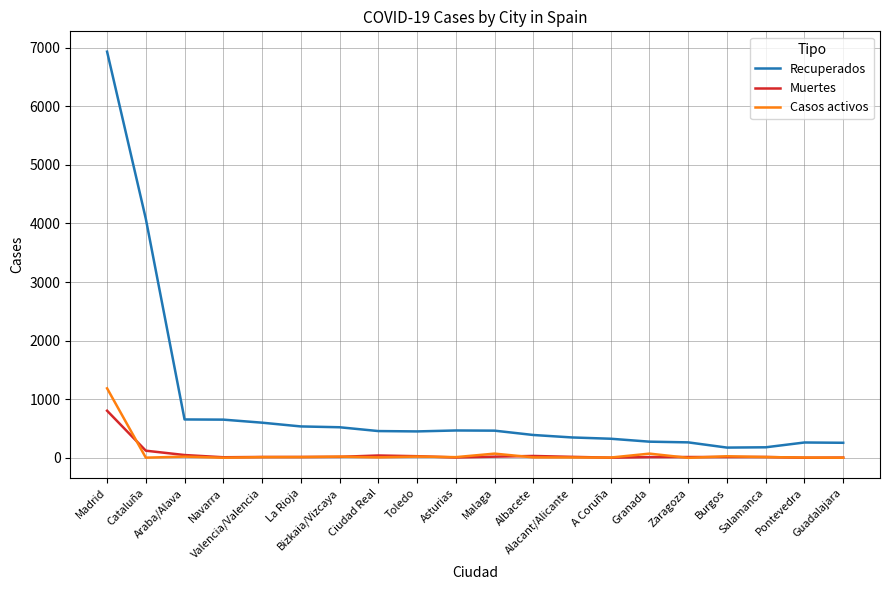

What is the greatest value displayed?

6931